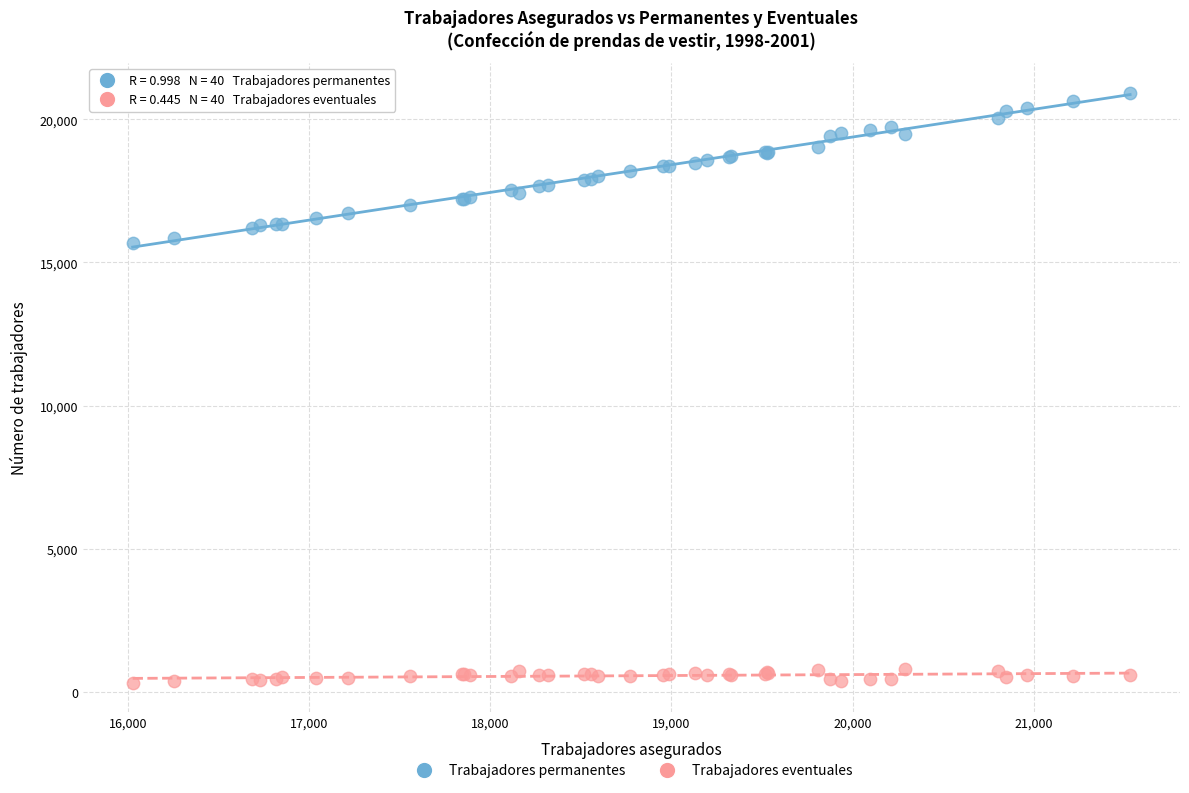

What is the X range (max minus min) for the scatter plot?

5506